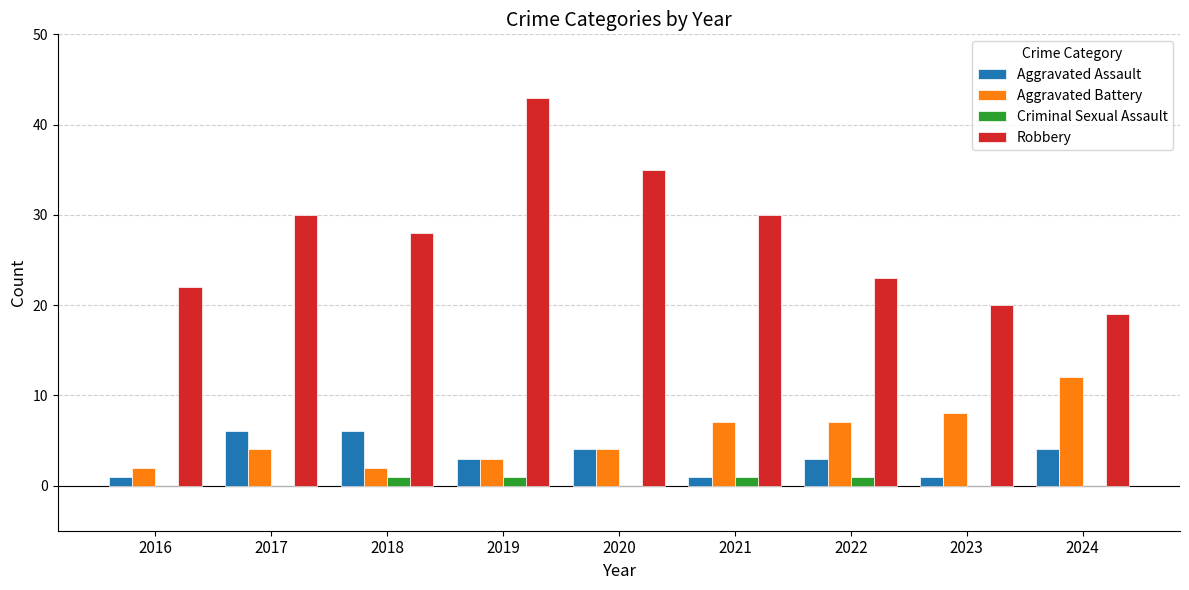

Reading left to right, what are all the values shown in this chart?

Aggravated Assault: 2016=1	2017=6	2018=6	2019=3	2020=4	2021=1	2022=3	2023=1	2024=4
Aggravated Battery: 2016=2	2017=4	2018=2	2019=3	2020=4	2021=7	2022=7	2023=8	2024=12
Criminal Sexual Assault: 2016=0	2017=0	2018=1	2019=1	2020=0	2021=1	2022=1	2023=0	2024=0
Robbery: 2016=22	2017=30	2018=28	2019=43	2020=35	2021=30	2022=23	2023=20	2024=19